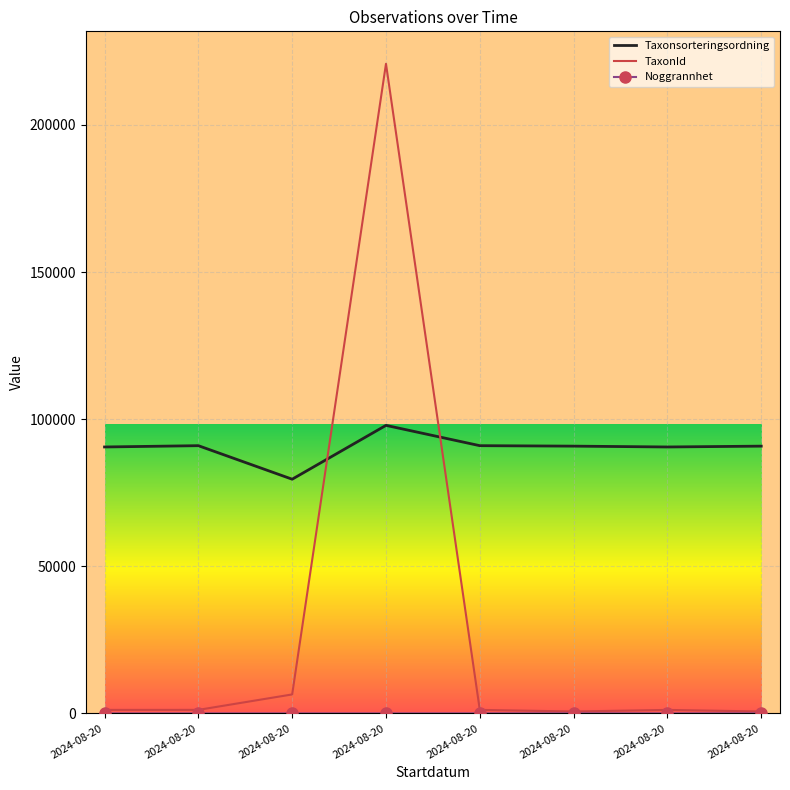

Count the Noggrannhet values in the range 7 to 25.

6